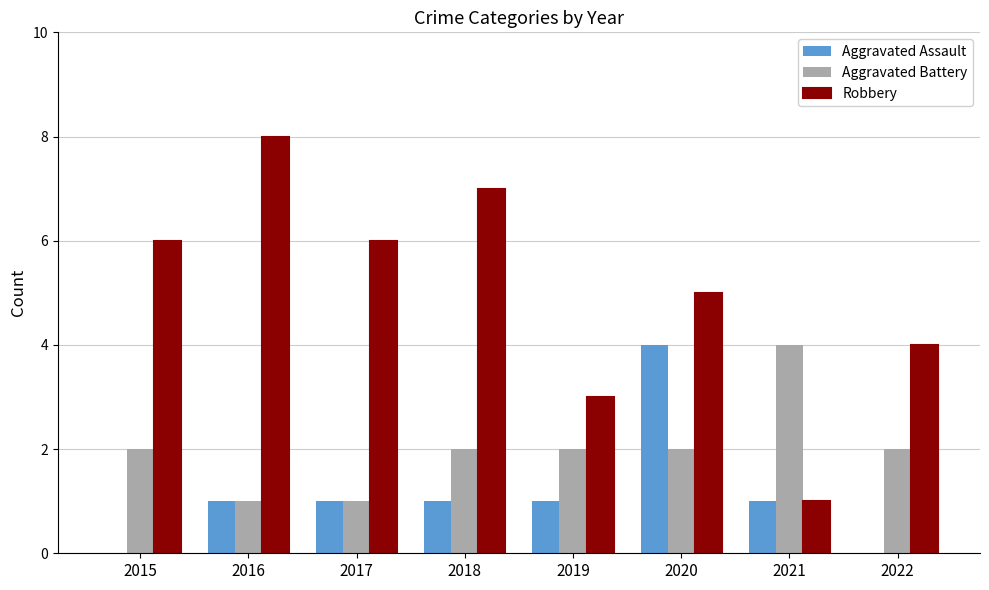

At which category is the sum across all series the highest?

2020